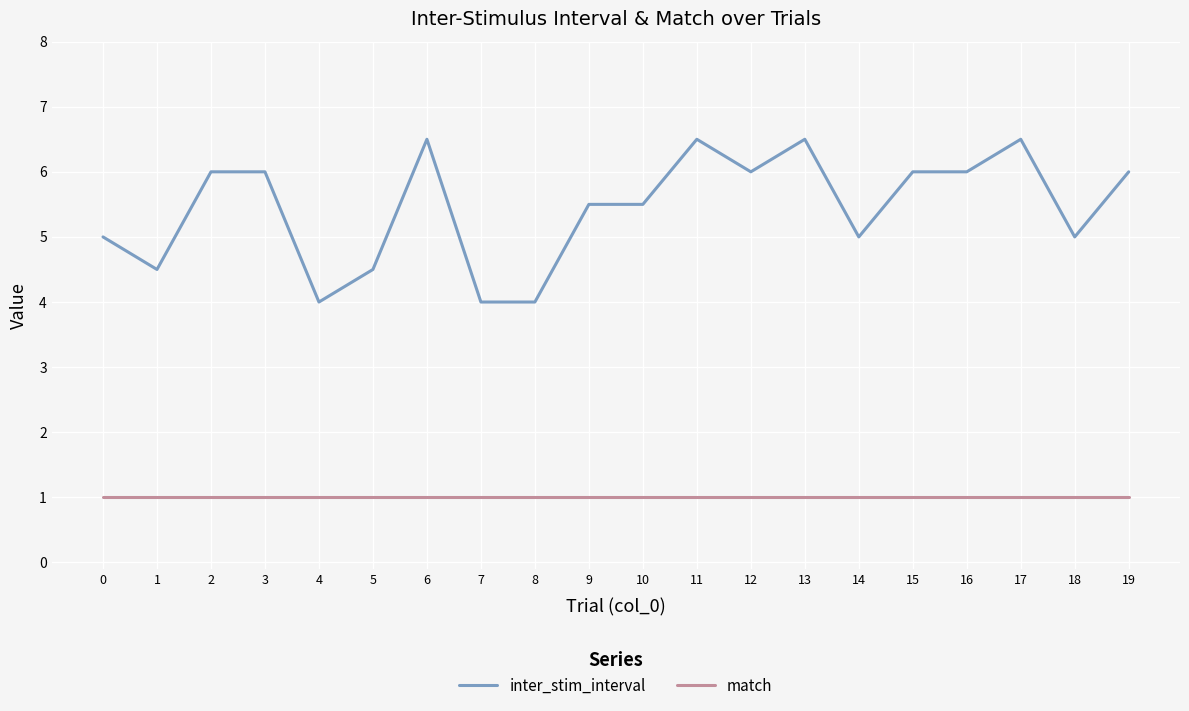

What is the spread (max minus min) of values at 19?

5.0